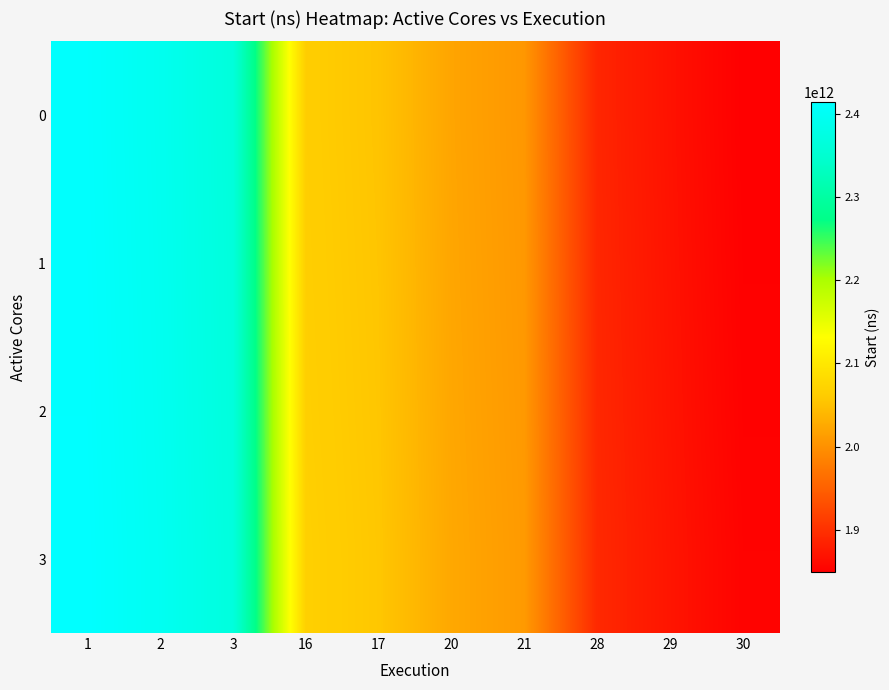

Which has a higher value, 21 or 2?

2